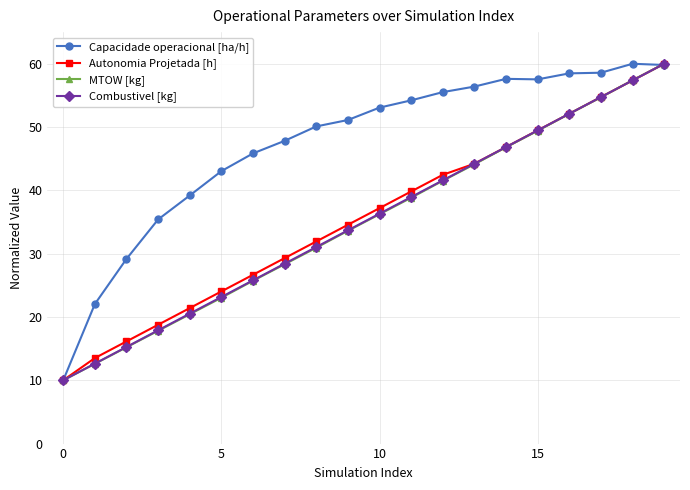

What is the maximum value shown in the chart?

60.0